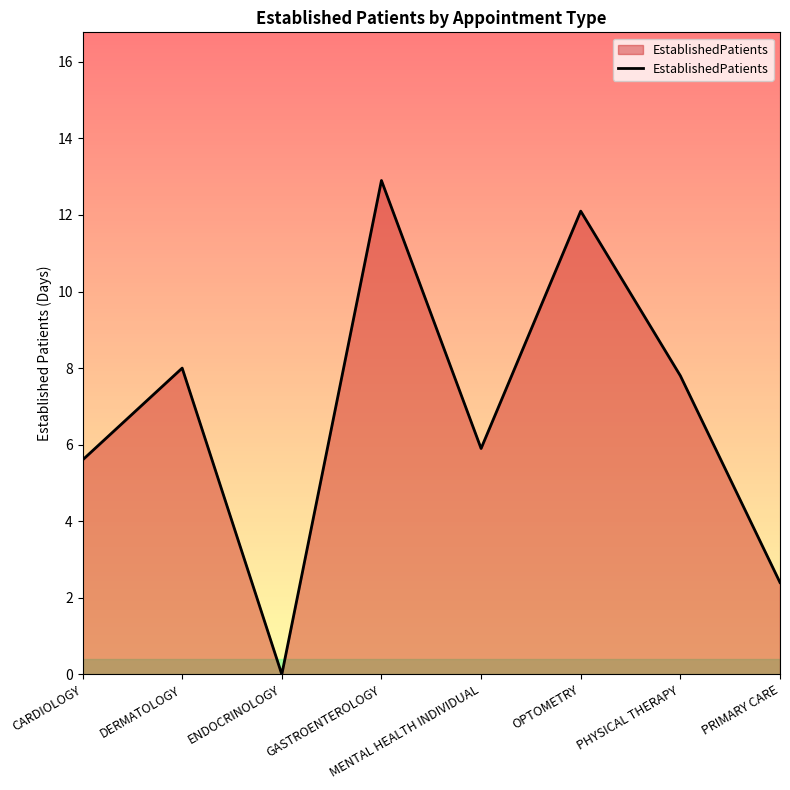

The chart shows a value of 8.0 at DERMATOLOGY. True or false?

True